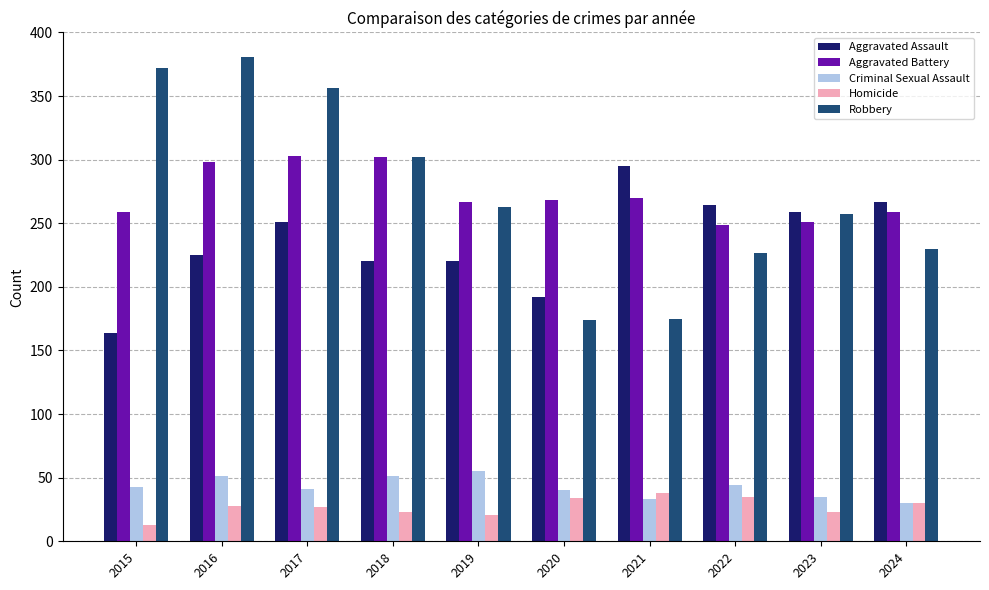

What are all the series names shown in the legend?

Aggravated Assault, Aggravated Battery, Criminal Sexual Assault, Homicide, Robbery